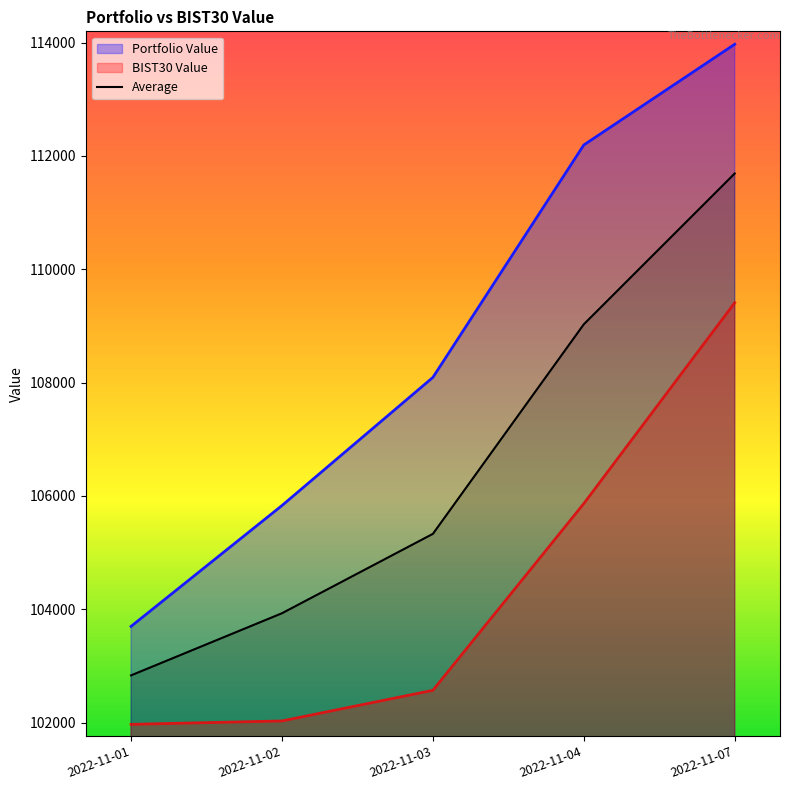

List the labels in order of BIST30 Value value, smallest first.

2022-11-01, 2022-11-02, 2022-11-03, 2022-11-04, 2022-11-07